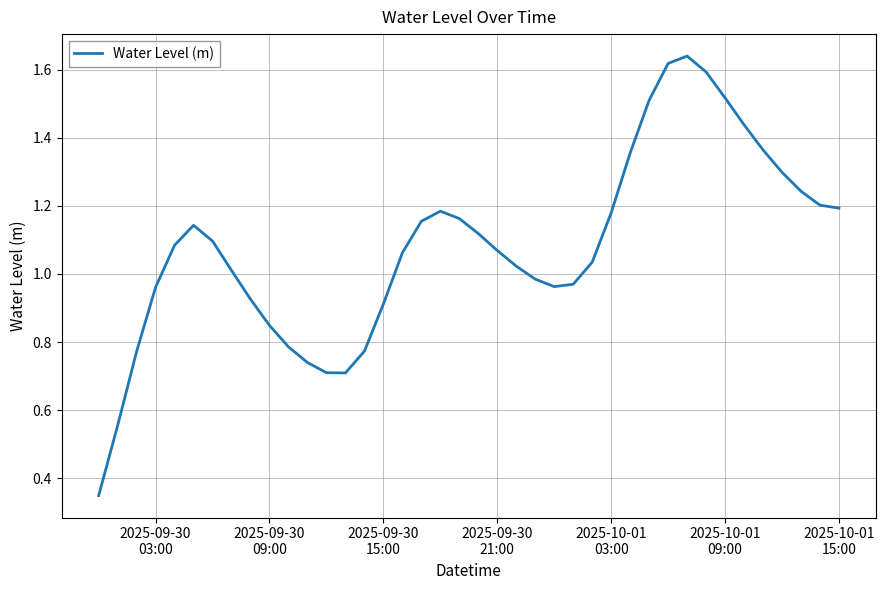

What is the difference between the maximum and minimum values?

1.3